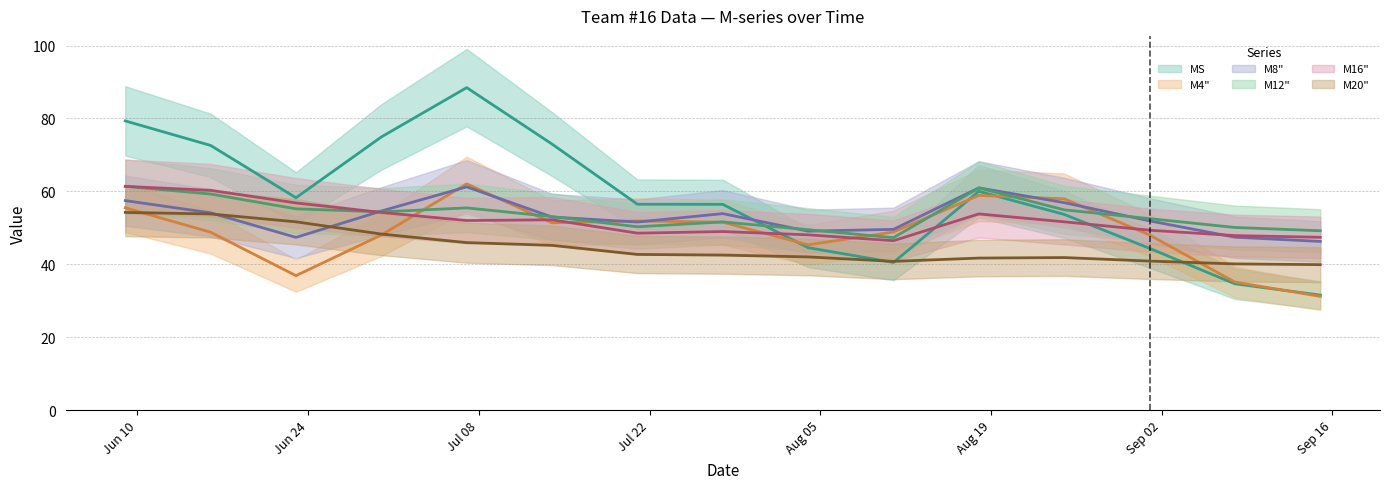

Is this an area chart (filled region under the line)?

No